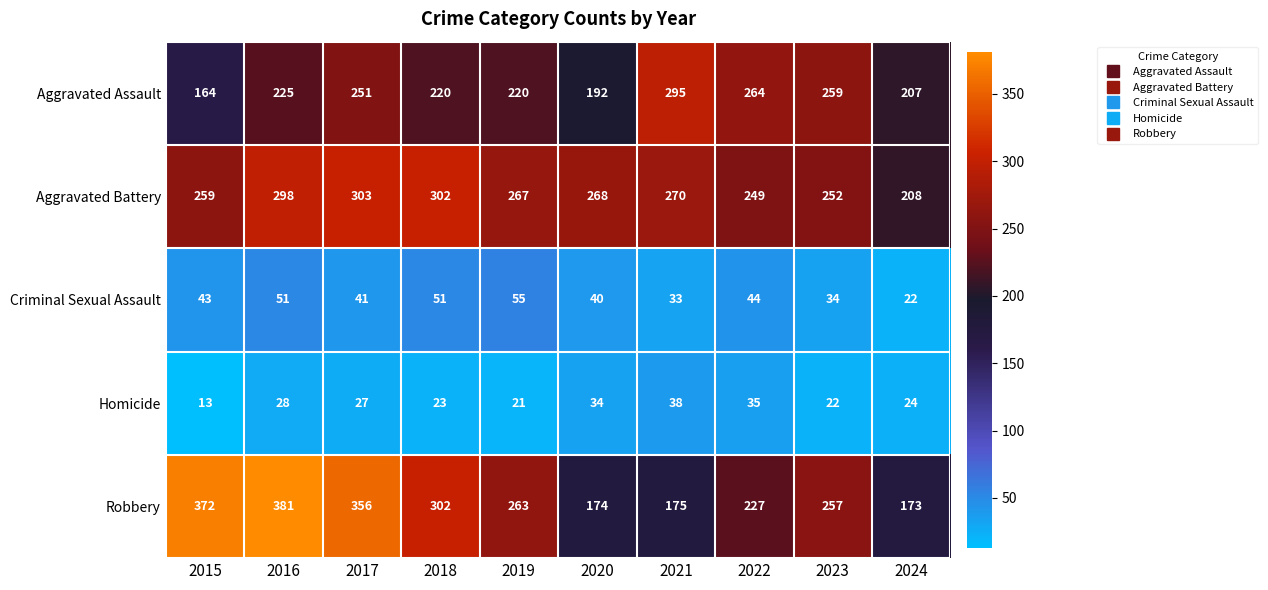

What is the sum of the Robbery values at 2016 and 2017?

737